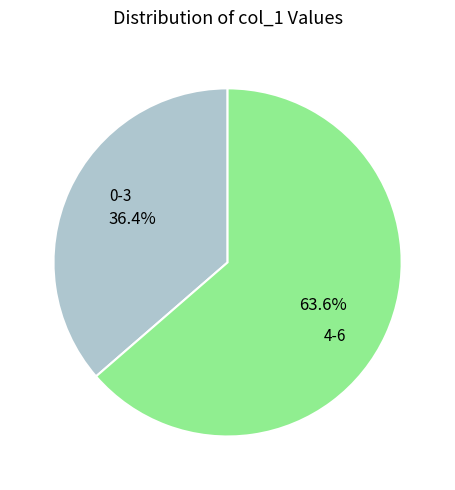

Does any single category account for the majority?

Yes